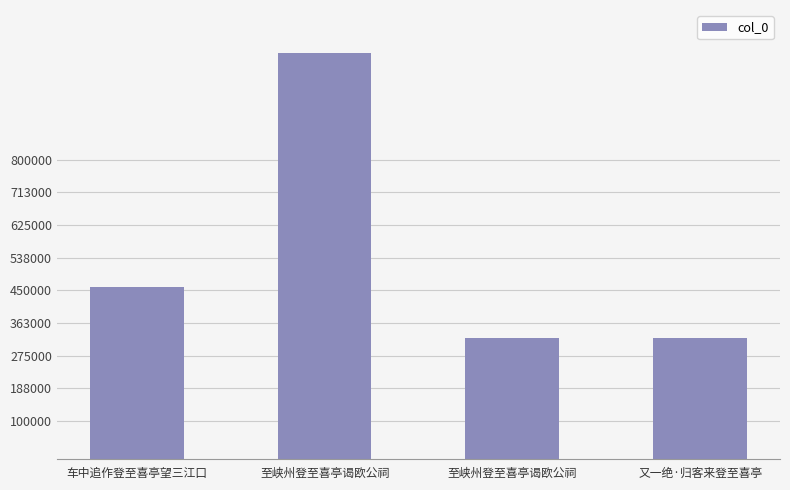

Rank the categories by value from lowest to highest.

至峡州登至喜亭谒欧公祠, 又一绝·归客来登至喜亭, 车中追作登至喜亭望三江口, 至峡州登至喜亭谒欧公祠